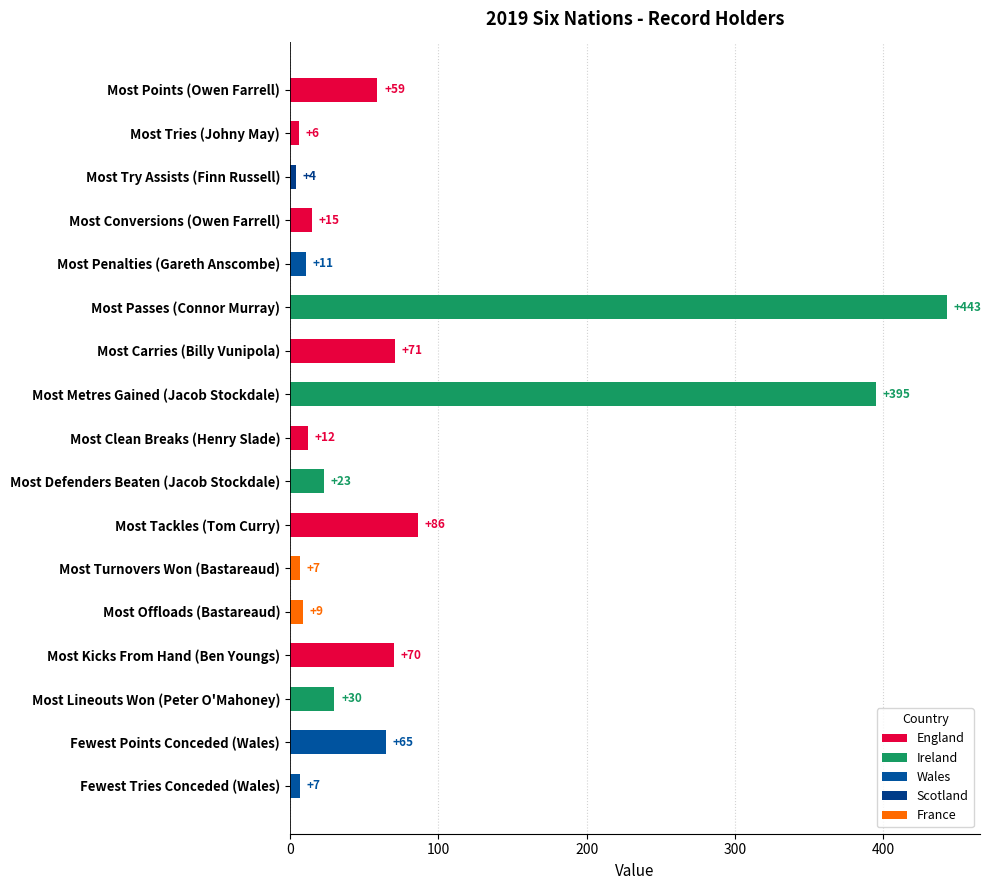

How many bars are there in total?

17